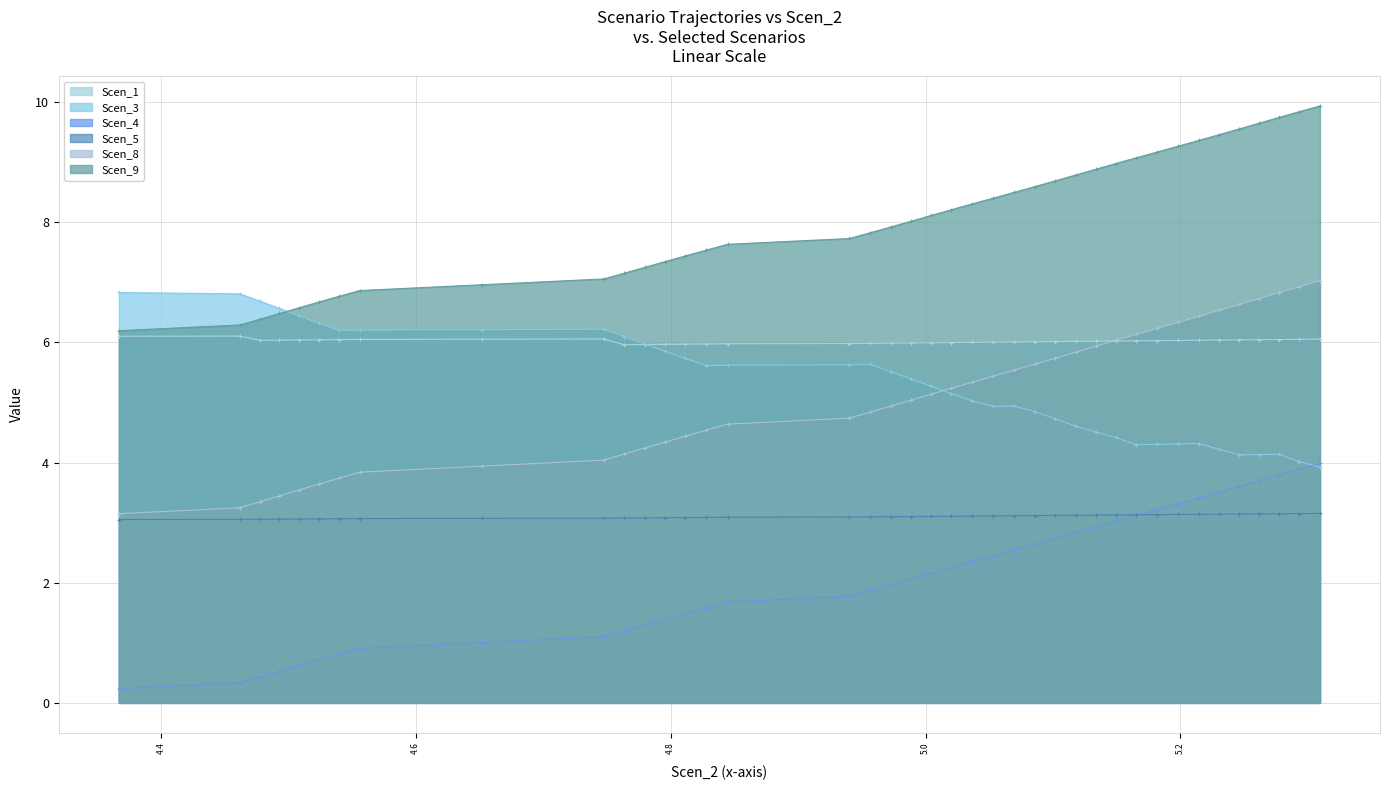

Which series has the largest total across all categories?

Scen_9